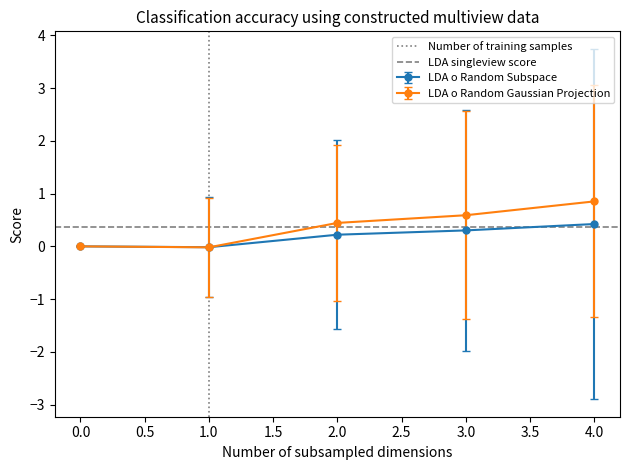

The value of LDA o Random Gaussian Projection at 4.0 is 0.3. True or false?

False